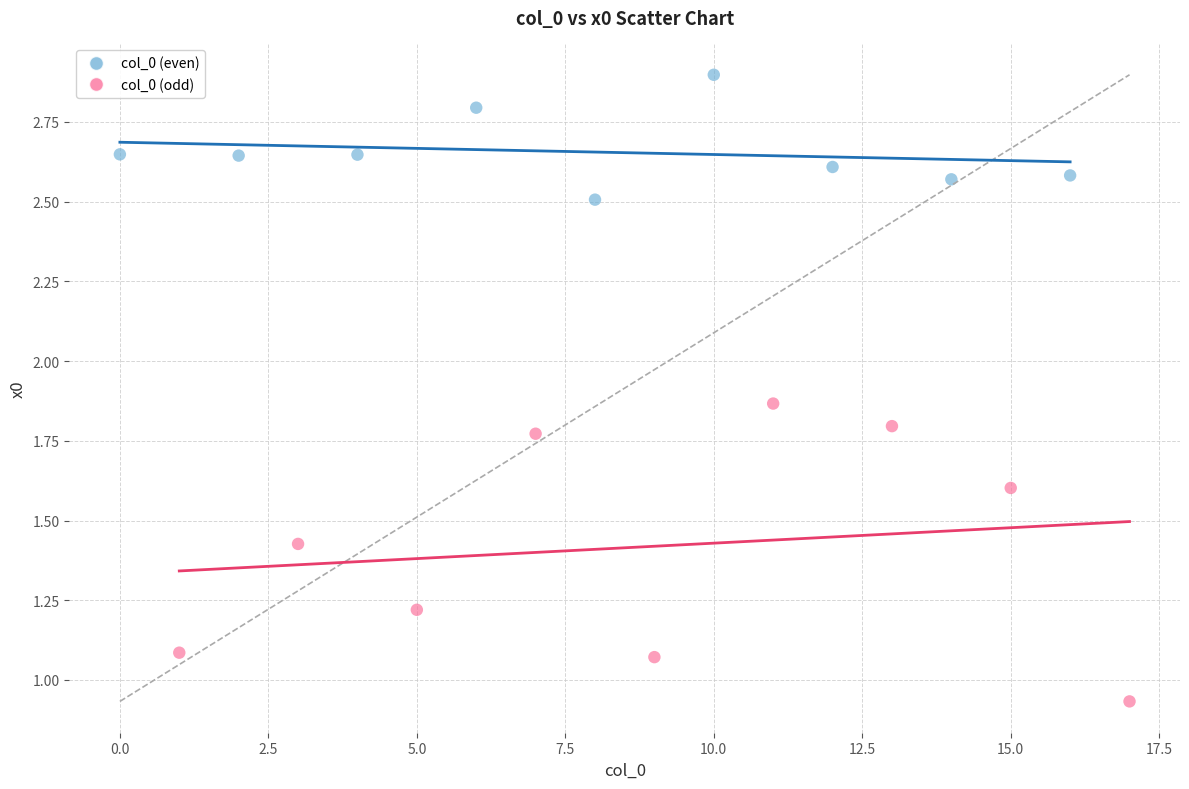

Which series has the largest Y range (max minus min)?

col_0 (odd)